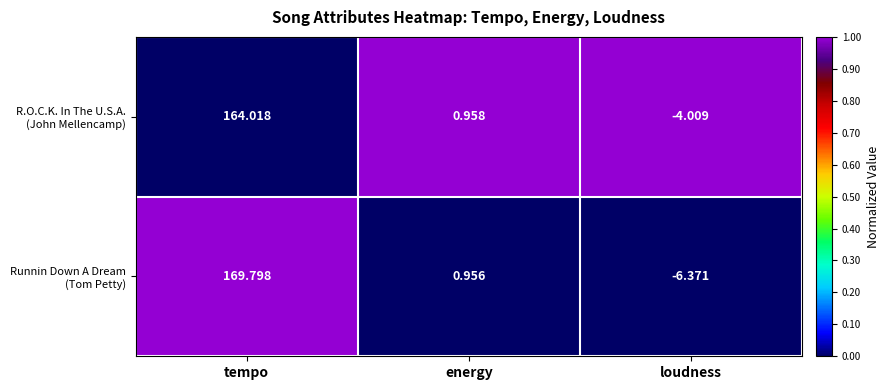

At which category does the chart reach its peak across all series?

tempo